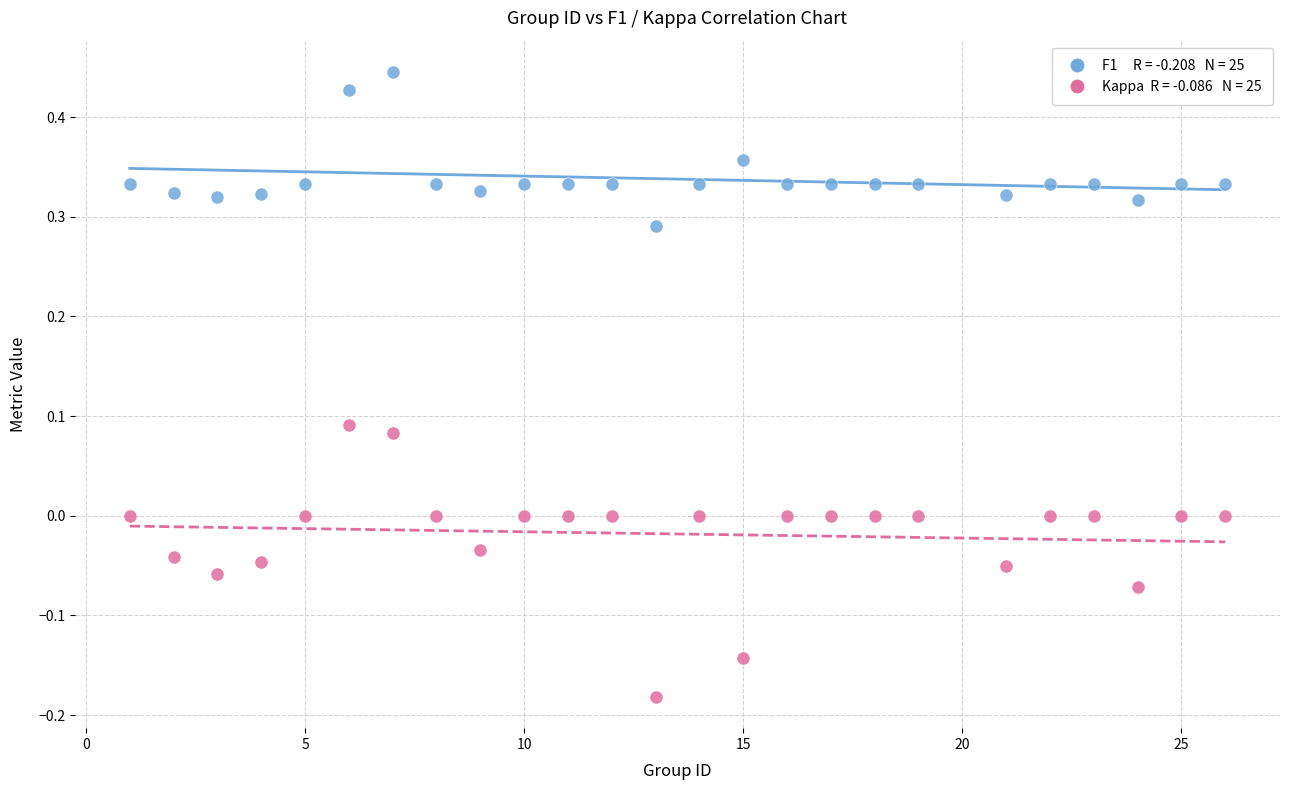

Across all data points, what is the range of Y values (max minus min)?

0.6